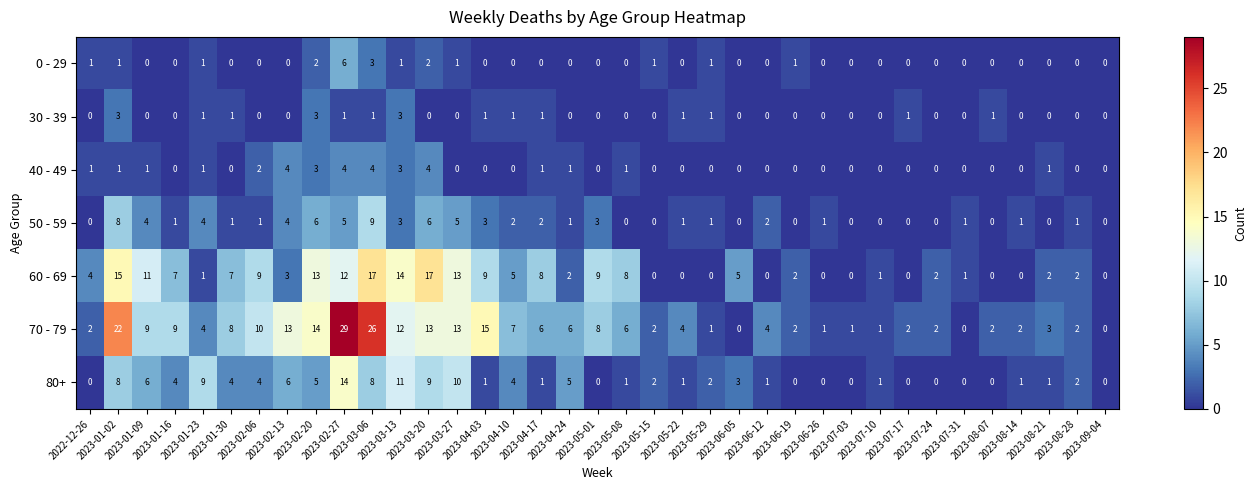

How many 50 - 59 values are between 0 and 3?

28